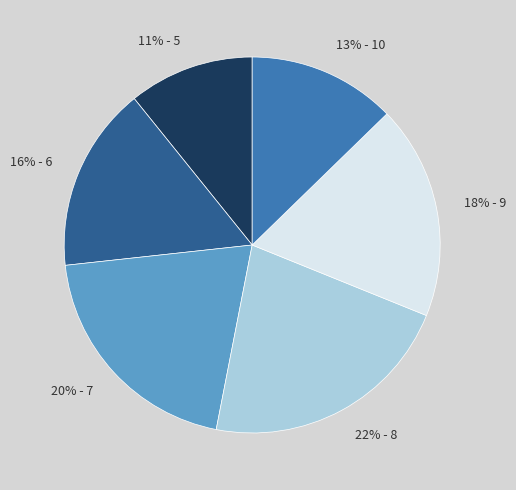

Is the sum of 11% - 5 and 16% - 6 greater than half?

No